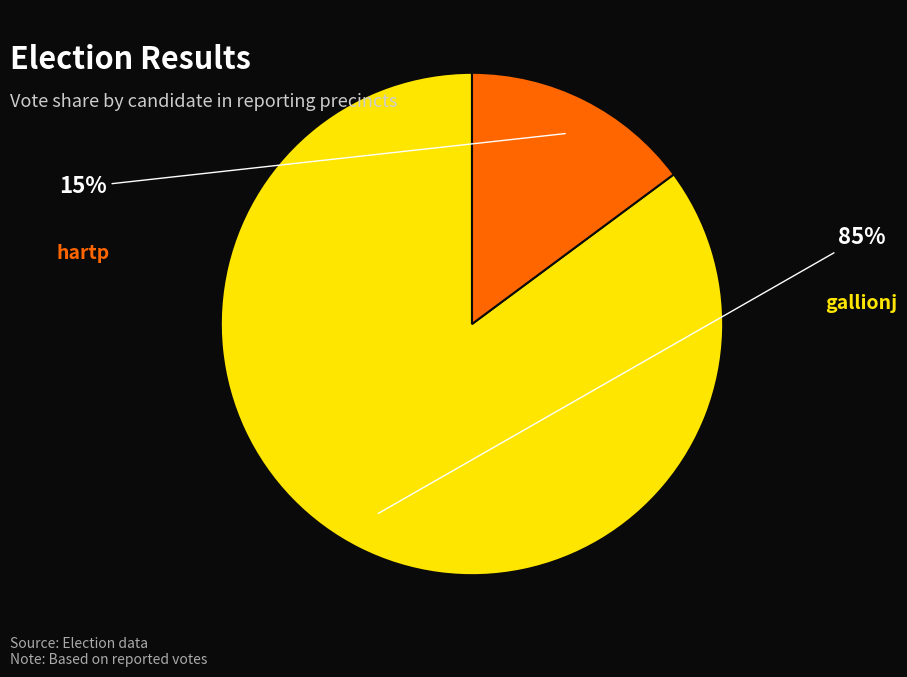

To the nearest percent, what is the combined percentage of gallionj and hartp?

100%